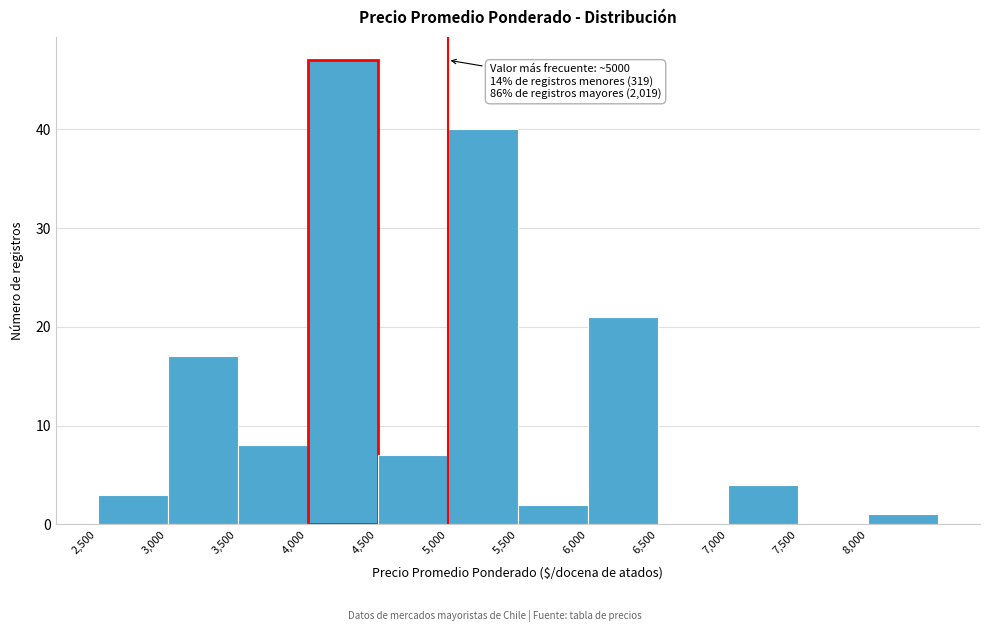

Which range on the x-axis has the tallest bar?

4000 to 4500